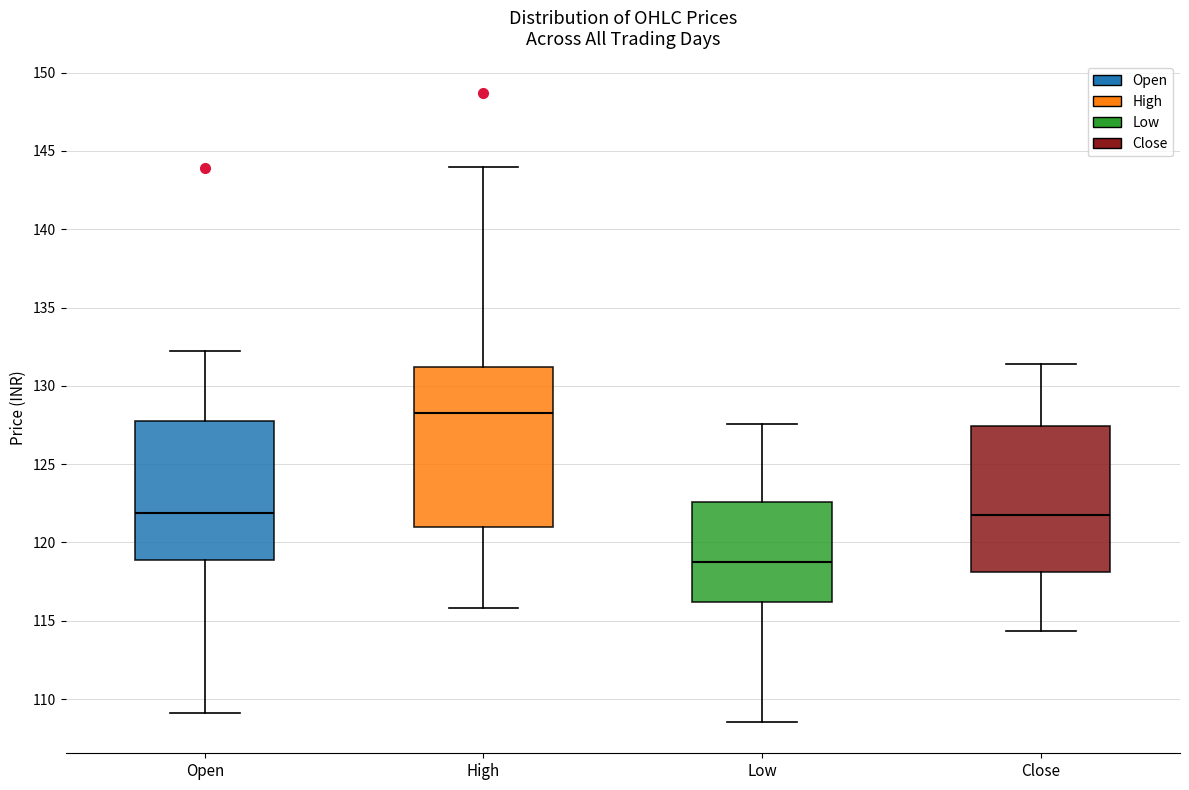

Where is the upper edge of the box for Close on the y-axis? The values are not printed on the chart, so give them approximately, as read against the axis.

127.5